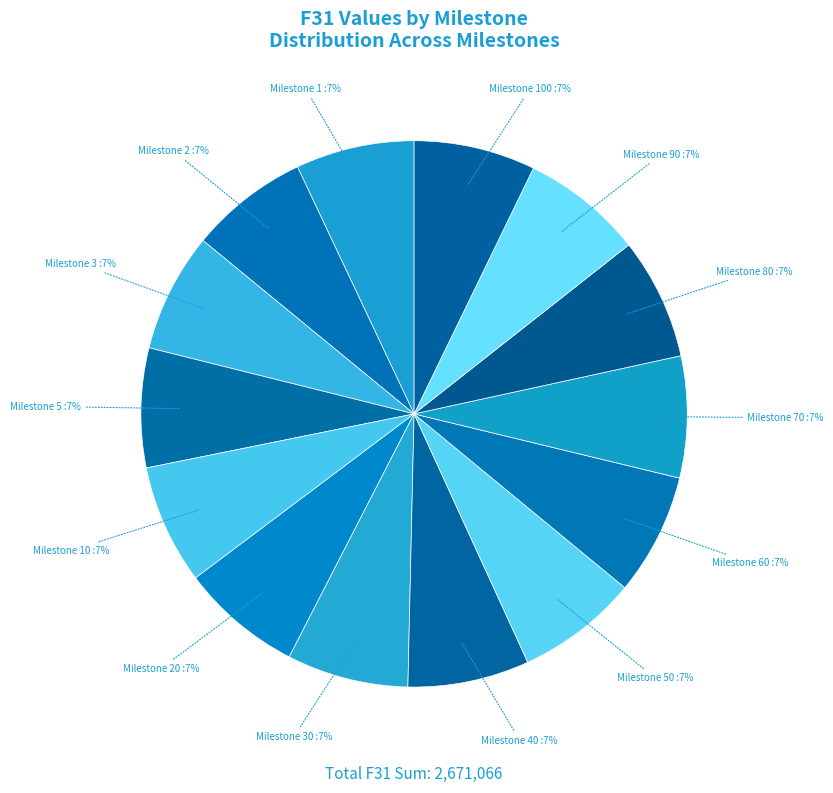

How many slices are in this pie chart?

14